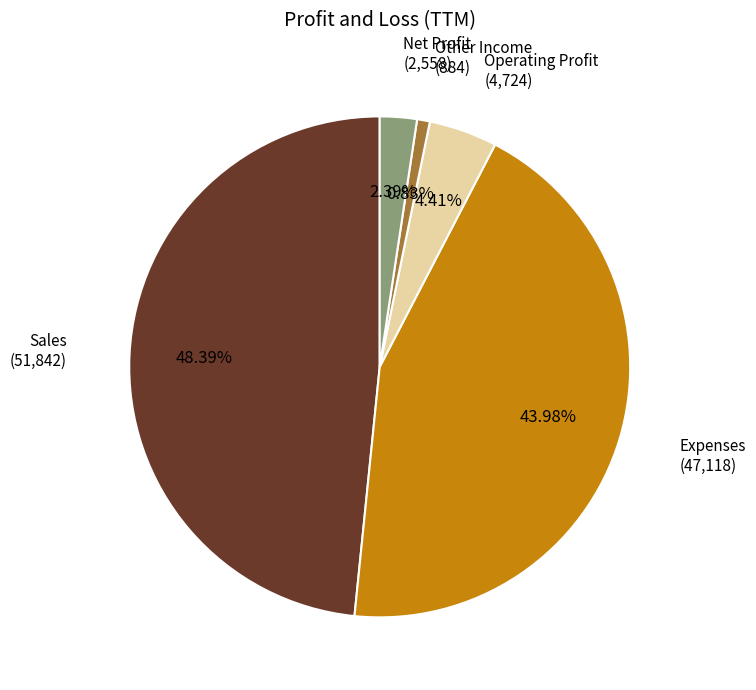

True or false: Other Income accounts for 11% of the total.

False